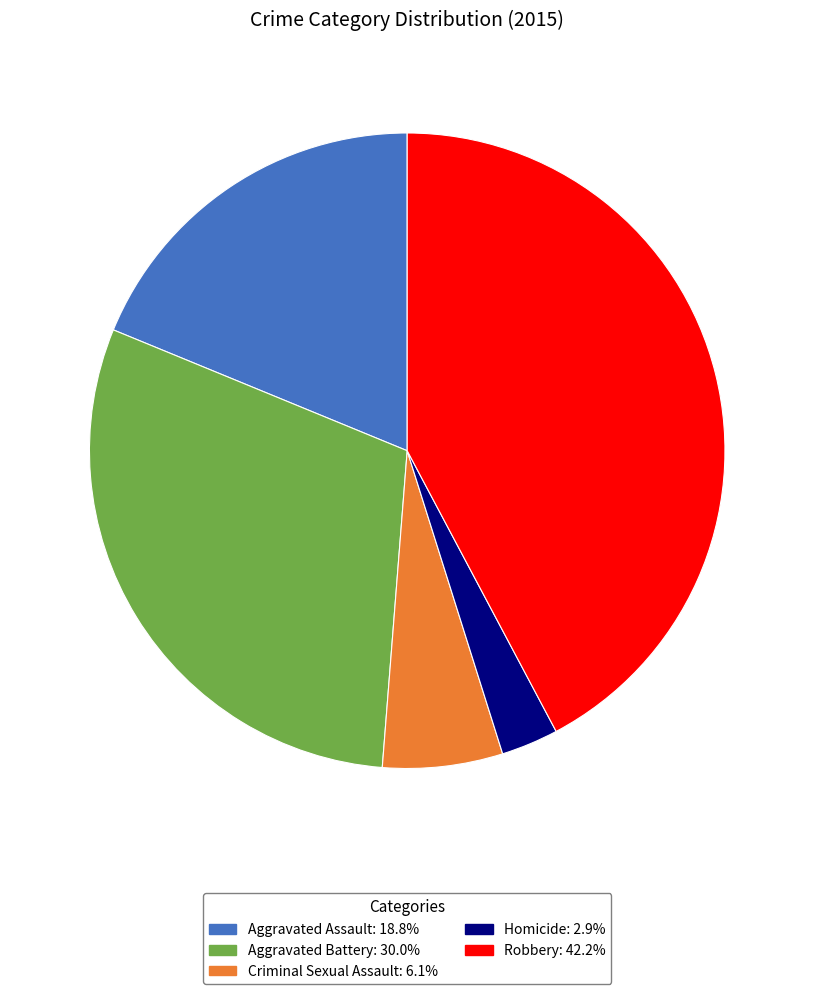

The Homicide slice represents 3% of the pie. True or false?

True